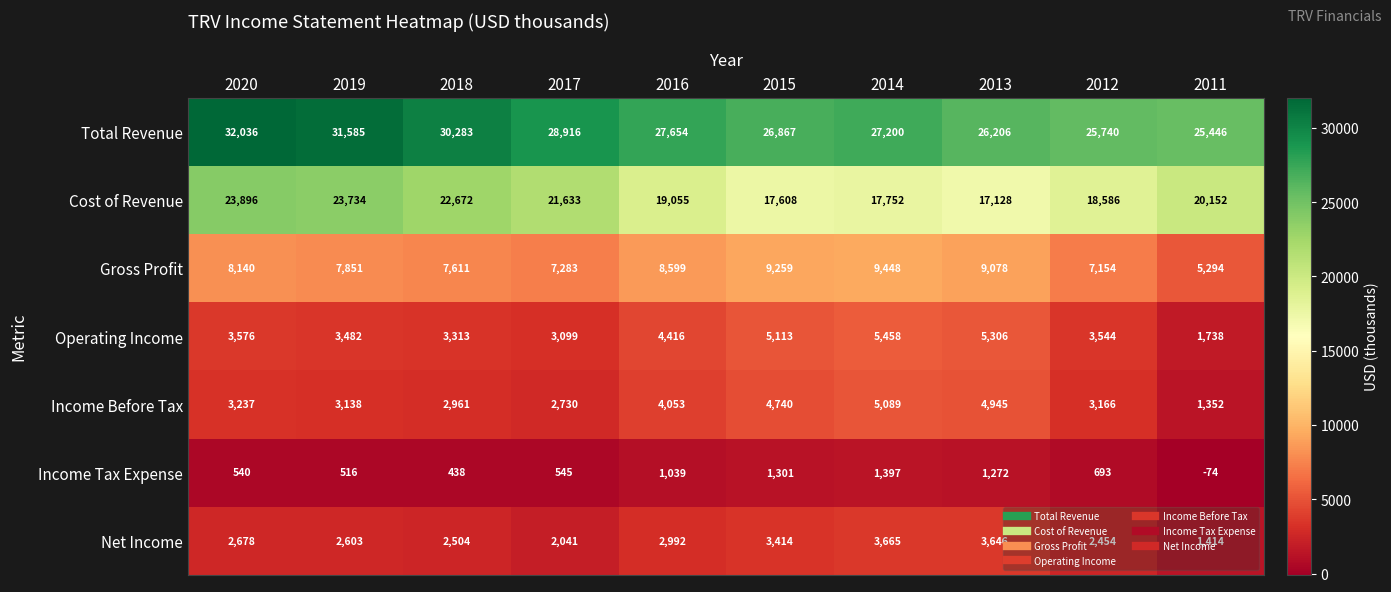

Rank the series by their maximum value, from highest to lowest.

Total Revenue, Cost of Revenue, Gross Profit, Operating Income, Income Before Tax, Net Income, Income Tax Expense